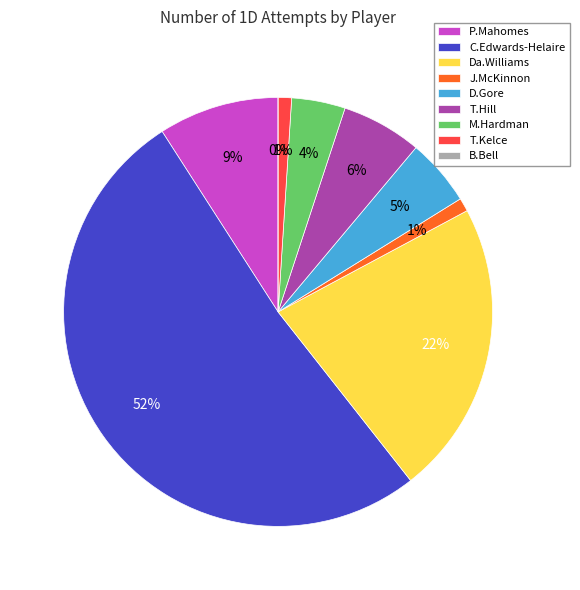

What is the total percentage of T.Kelce and T.Hill?

7.1%